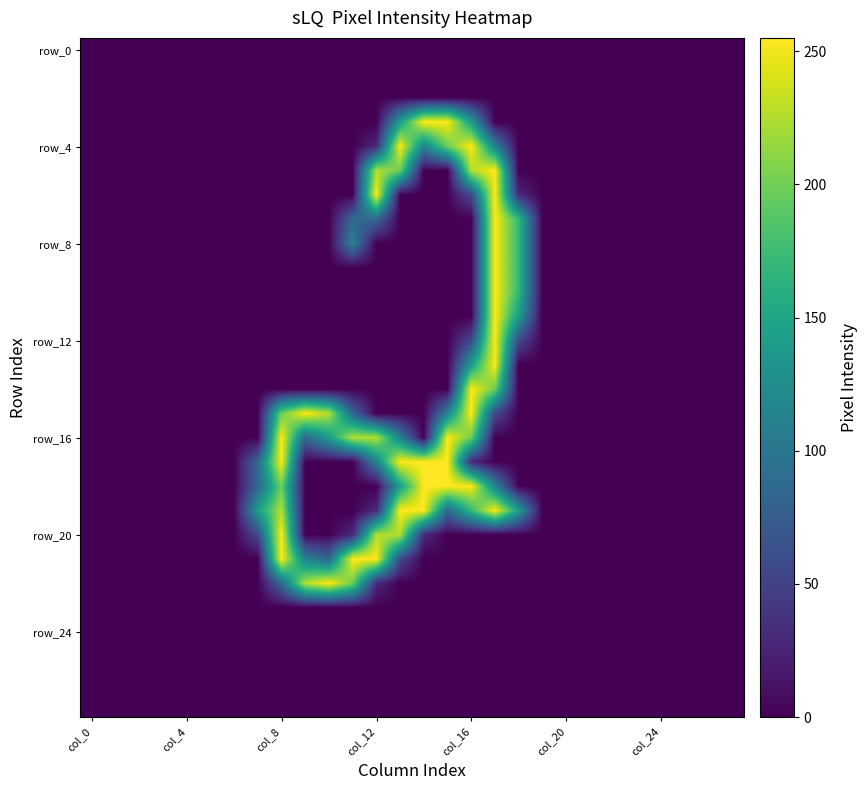

At how many categories does at least one series exceed 191?

10